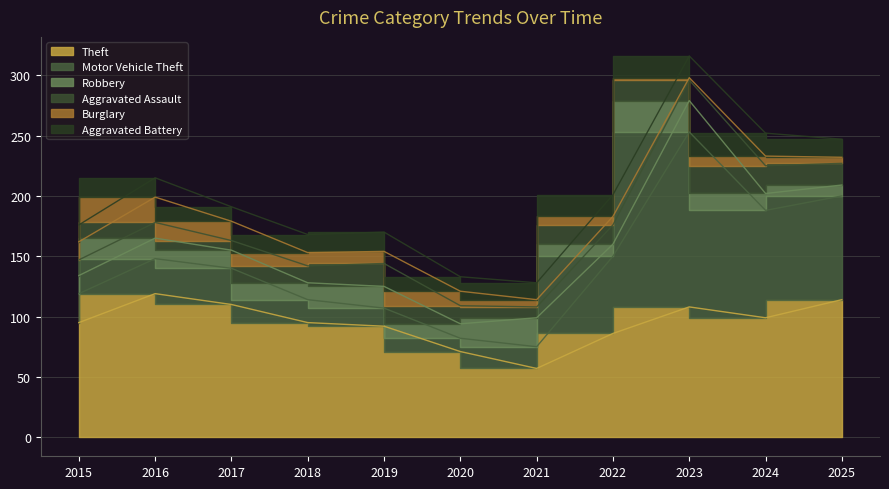

What is the sum of all Theft values?

1046